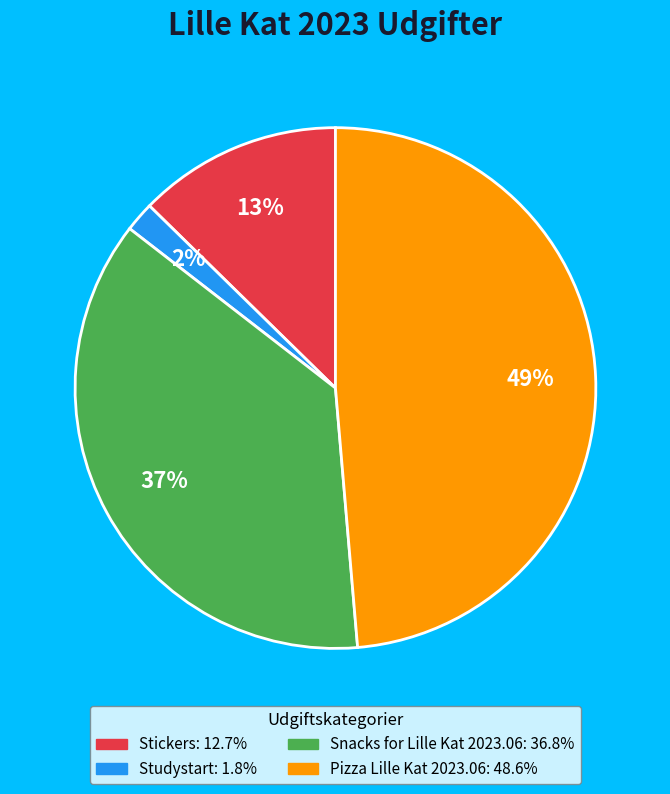

To the nearest percent, what is the difference between the Stickers and Studystart slice percentages?

11%